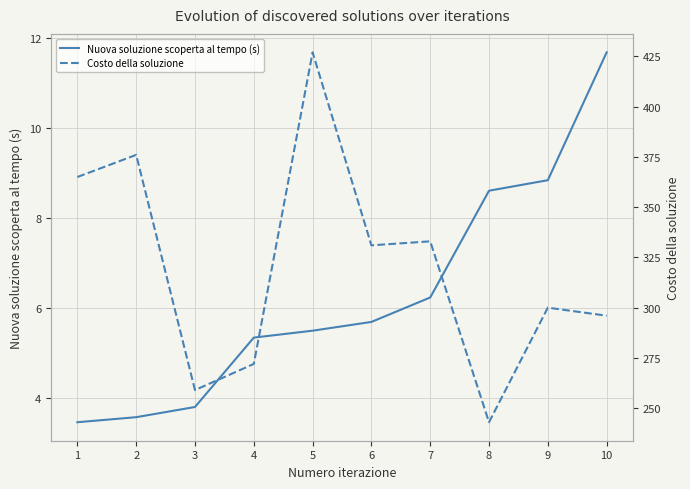

Reading right to left, extract all data points from this chart.

Nuova soluzione scoperta al tempo (s): 10=11.7	9=8.8	8=8.6	7=6.2	6=5.7	5=5.5	4=5.3	3=3.8	2=3.6	1=3.5
Costo della soluzione: 10=296.0	9=300.0	8=243.0	7=333.0	6=331.0	5=427.0	4=272.0	3=259.0	2=376.0	1=365.0